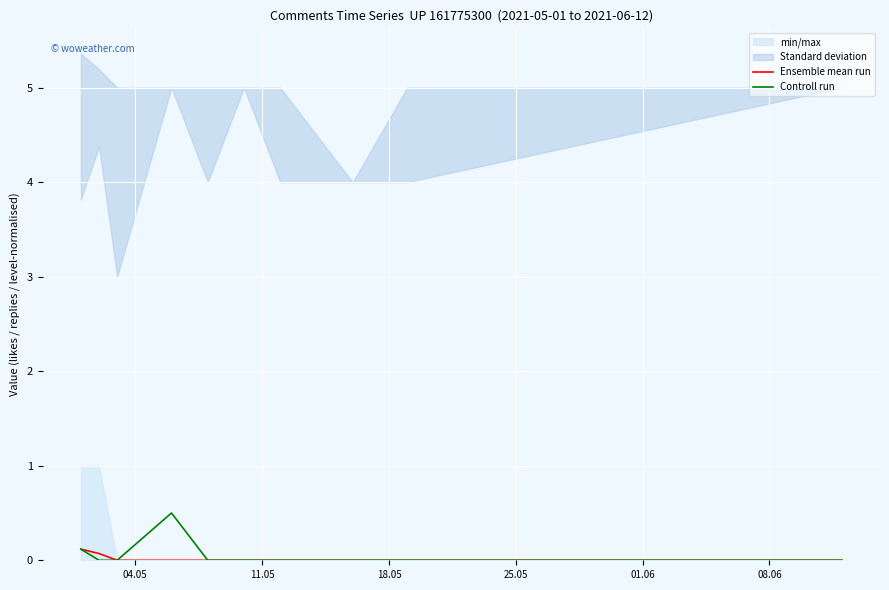

How many Ensemble mean run values are between 0 and 1?

10